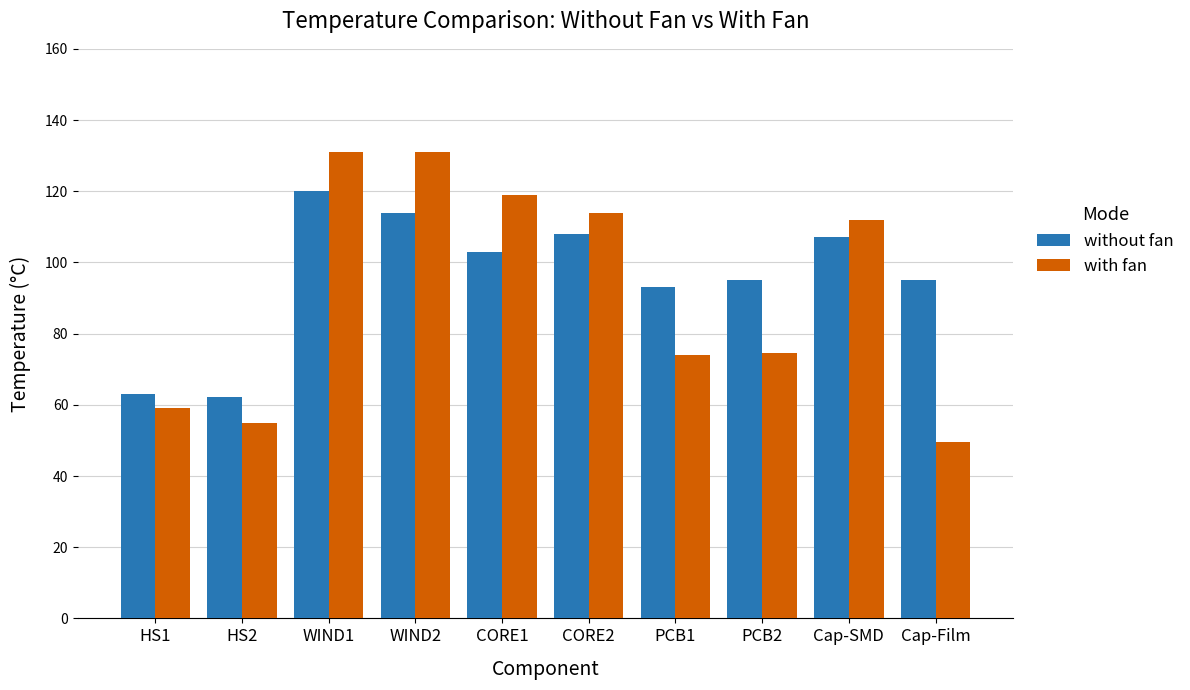

Which series changed the most between CORE1 and Cap-Film?

with fan